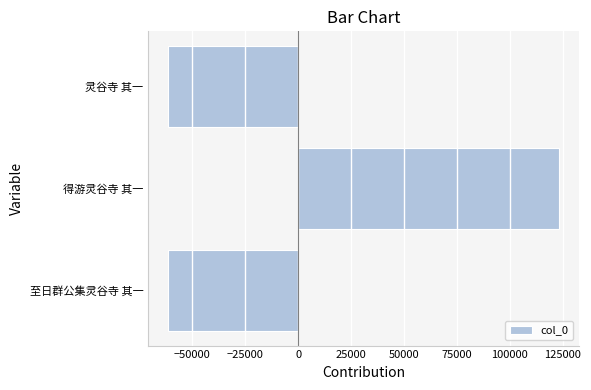

Does the chart contain stacked bars?

No